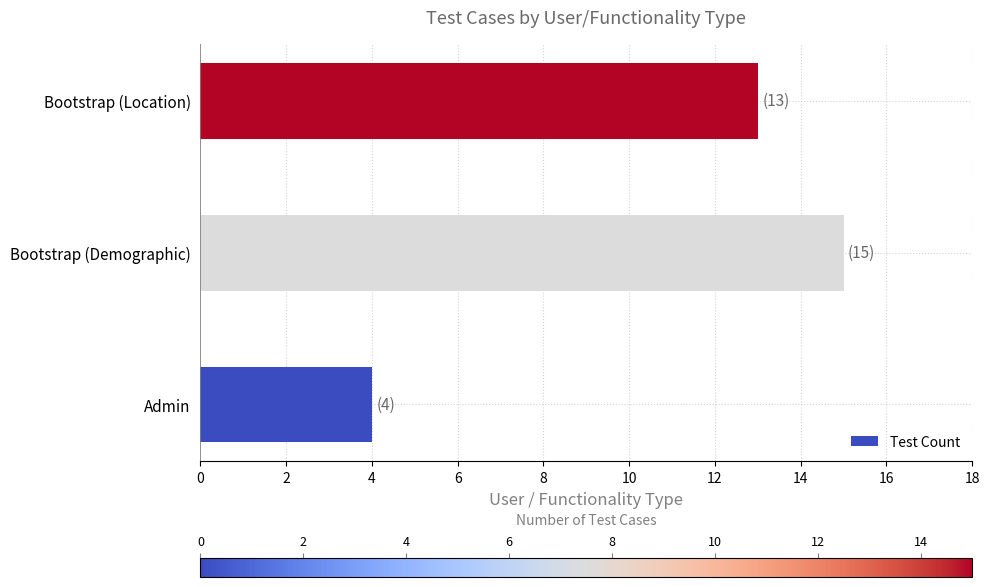

Reading bottom to top, list all the values displayed in this chart.

4	15	13